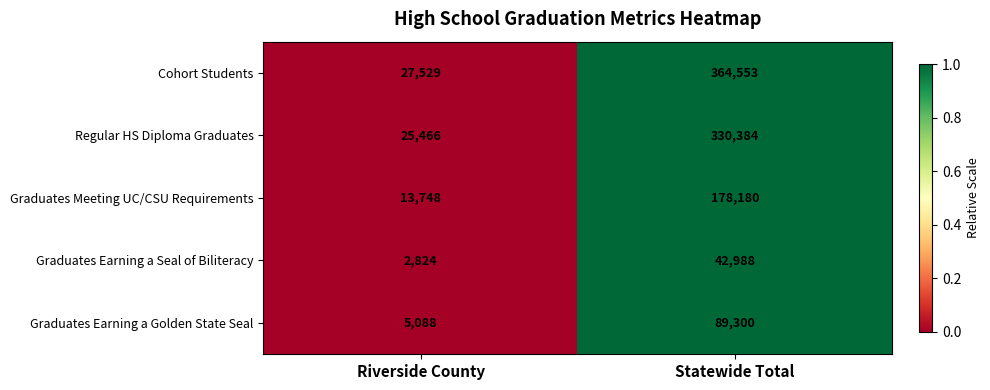

What is the minimum value shown in the chart?

2824